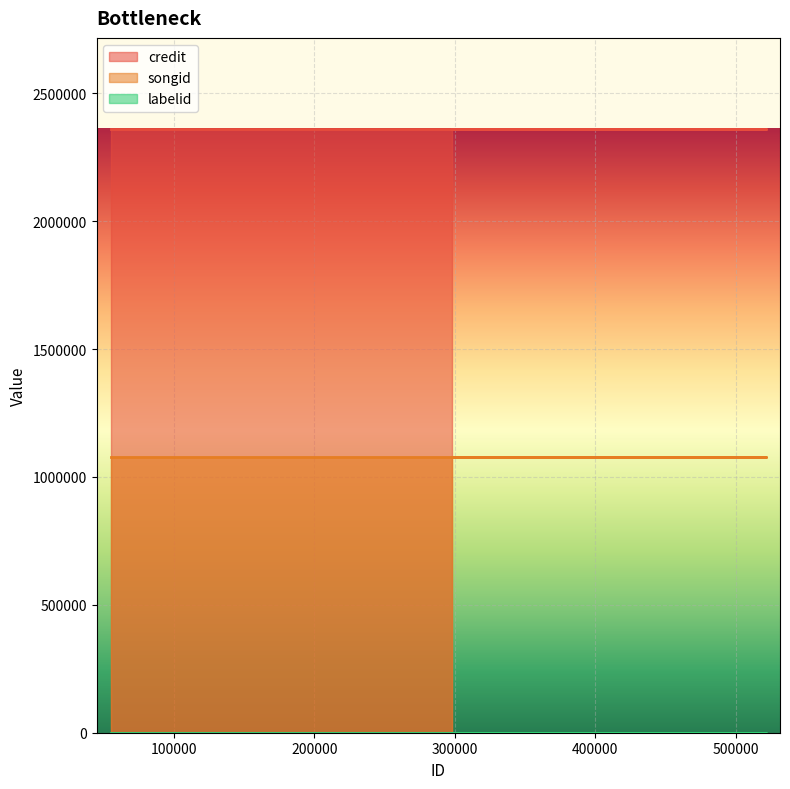

Which label corresponds to the largest value in the chart?

54733